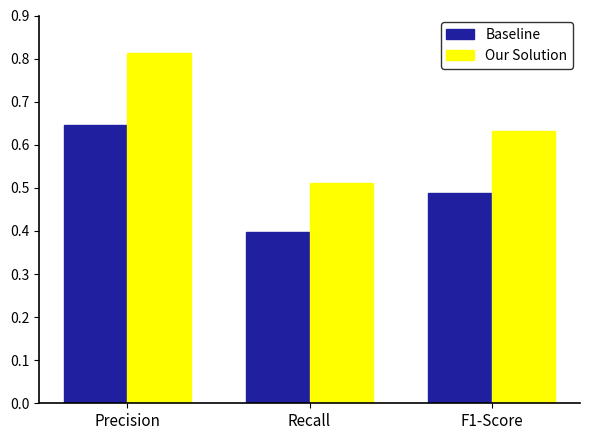

Which series has the largest range (max minus min)?

Our Solution